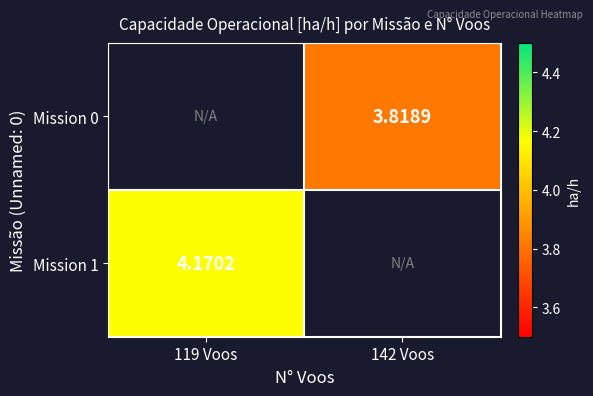

Between 119 Voos and 142 Voos, which is larger?

142 Voos